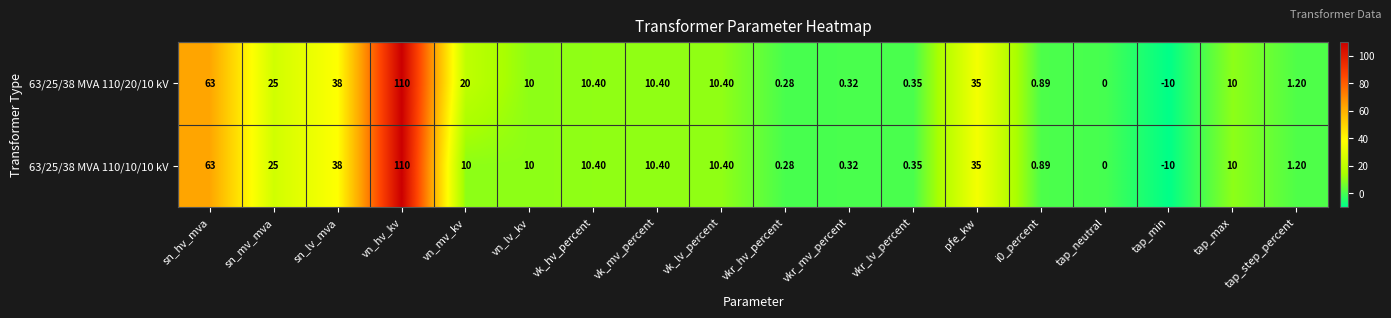

Is the value of 63/25/38 MVA 110/10/10 kV at vkr_lv_percent greater than the value of 63/25/38 MVA 110/20/10 kV at i0_percent?

No